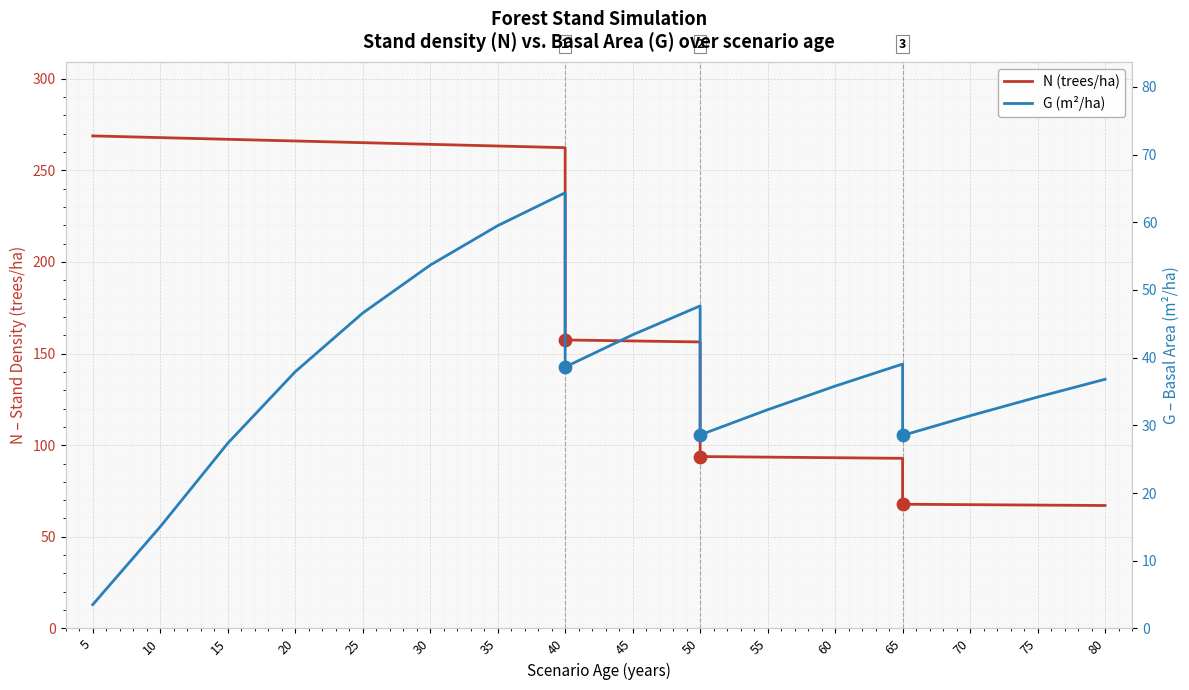

Which series contains the lowest Y value?

G (m²/ha)